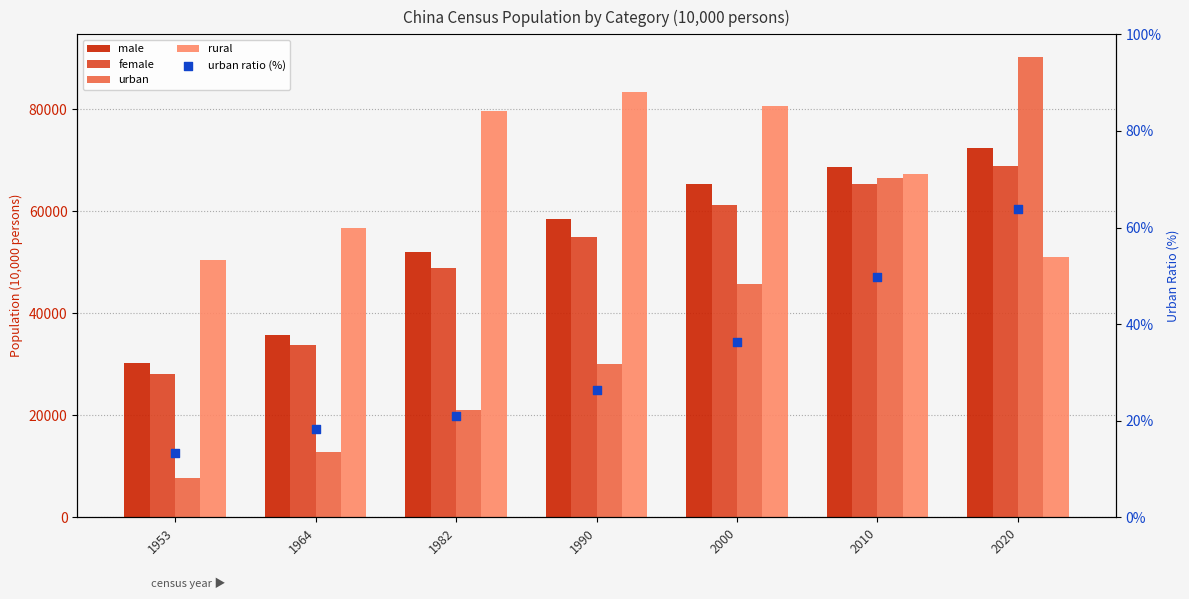

What are all the series names shown in the legend?

male, female, urban, rural, urban ratio (%)